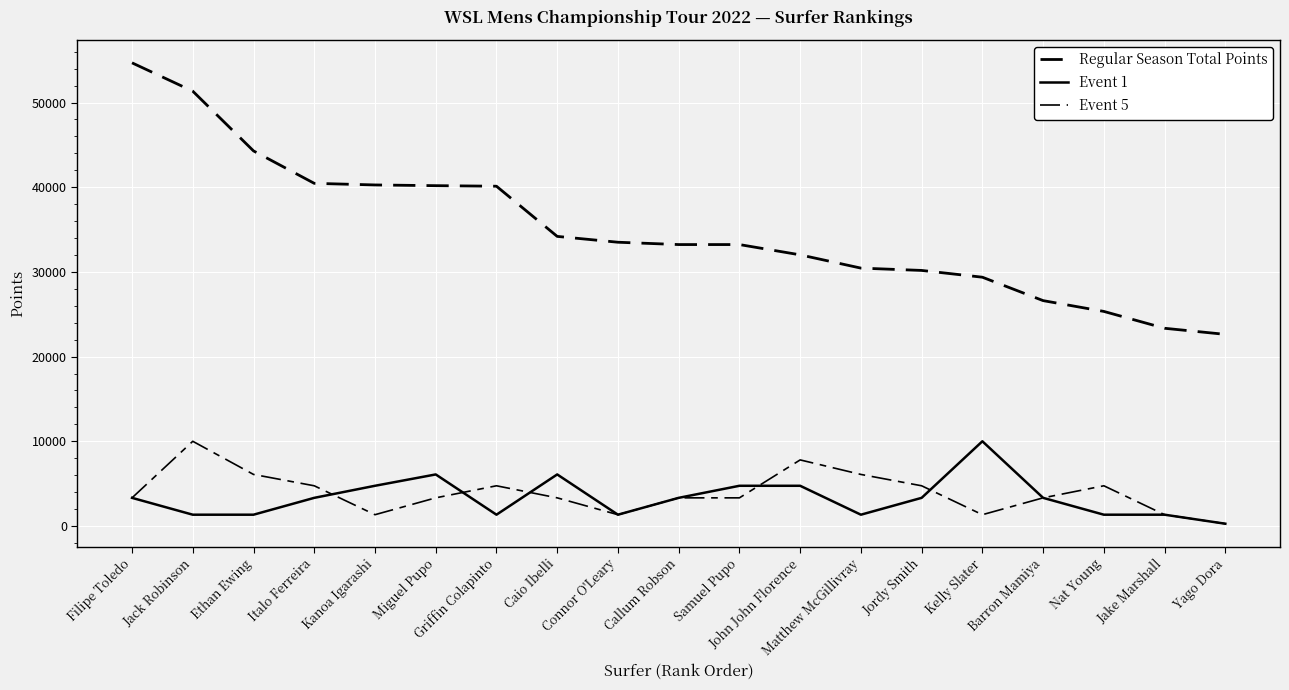

What is the total value across all series at Jordy Smith?

38240